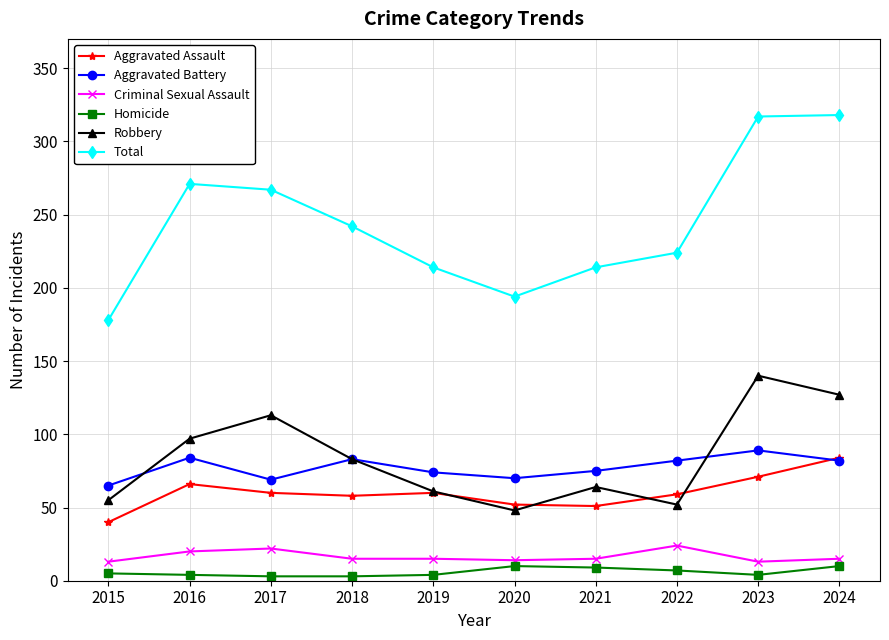

At 2015, list the series in order from largest to smallest.

Total, Aggravated Battery, Robbery, Aggravated Assault, Criminal Sexual Assault, Homicide